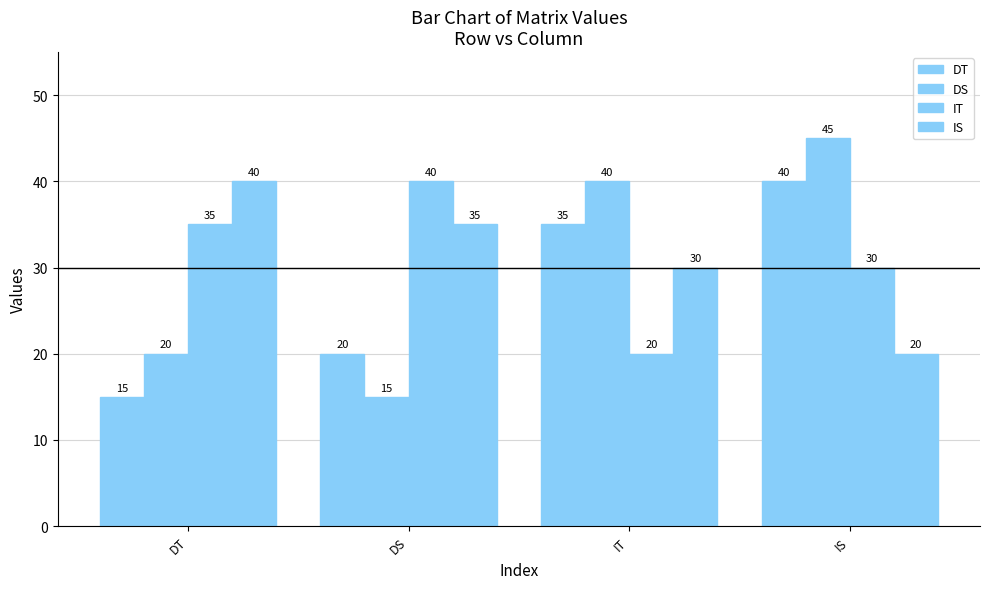

How many bars are there in each group?

4